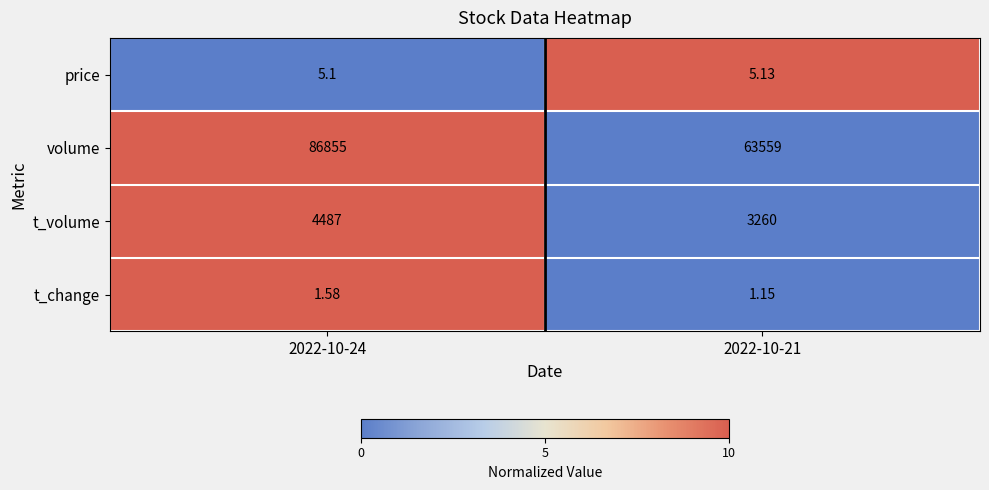

Rank the series at 2022-10-24 from lowest to highest value.

t_change, price, t_volume, volume